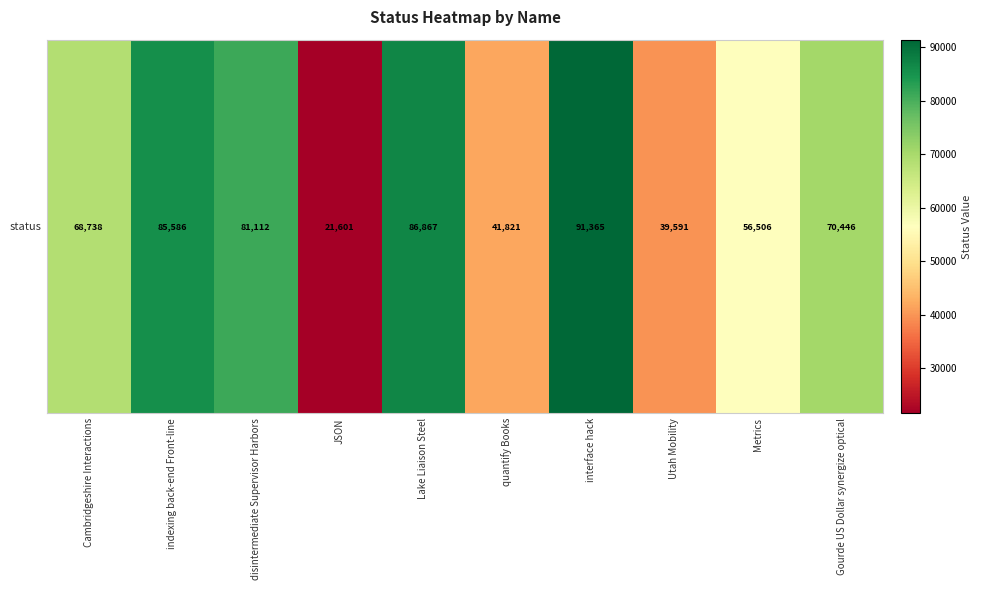

What is the ratio of the value at interface hack to the value at Utah Mobility?

2.3